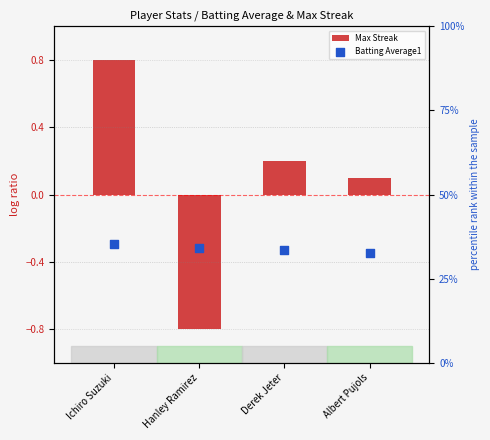

Which series has the largest total across all categories?

Batting Average1